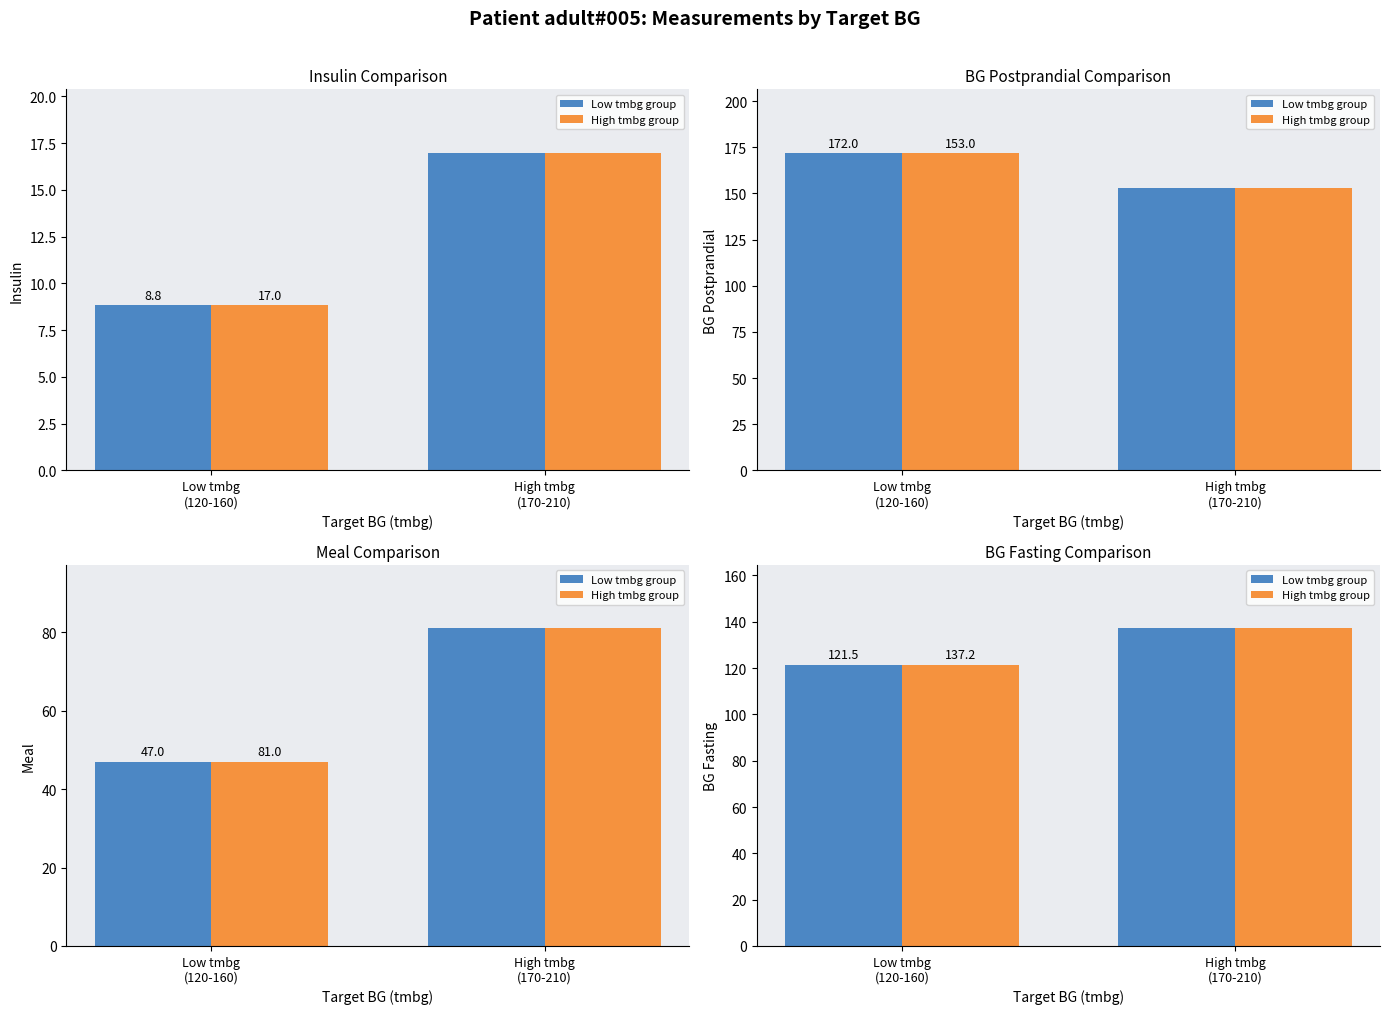

What is the highest value of the Low tmbg group series?

137.2